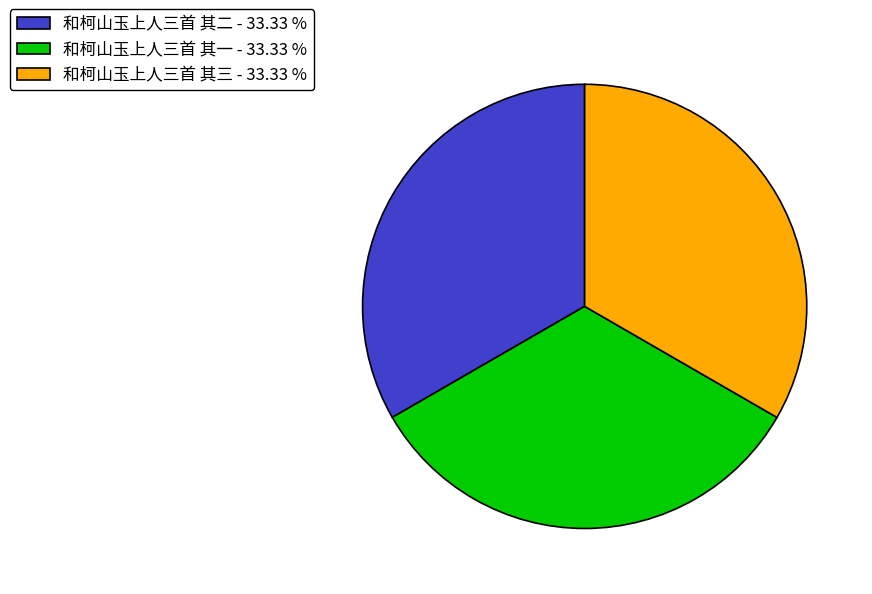

Approximately how many times larger is the value at 和柯山玉上人三首 其三 - 33.33 % compared to 和柯山玉上人三首 其一 - 33.33 %?

1.0